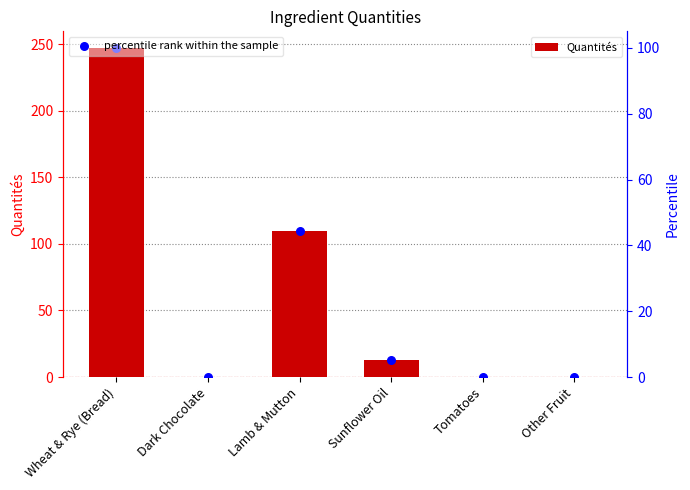

At how many categories does at least one series exceed 160?

1